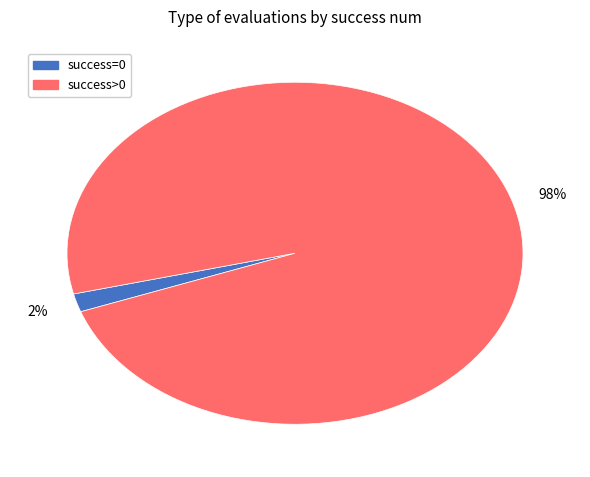

How many segments does this pie chart have?

2